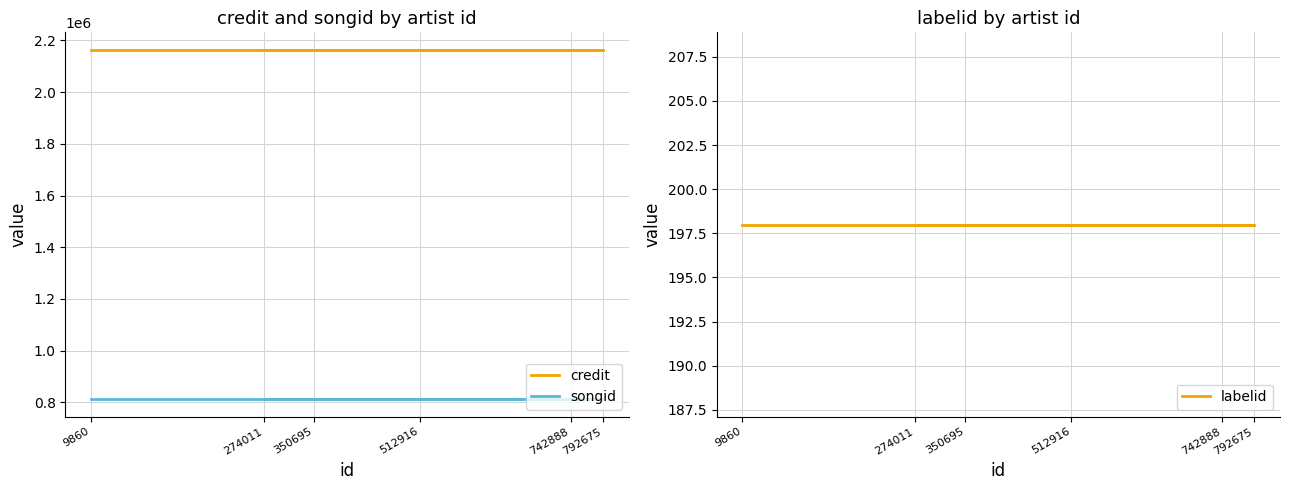

Rank the categories by credit value from lowest to highest.

9860, 512916, 792675, 742888, 274011, 350695